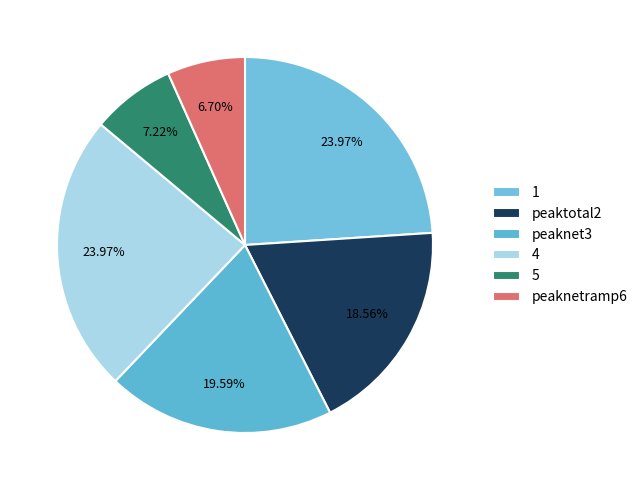

Does any single category account for the majority?

No